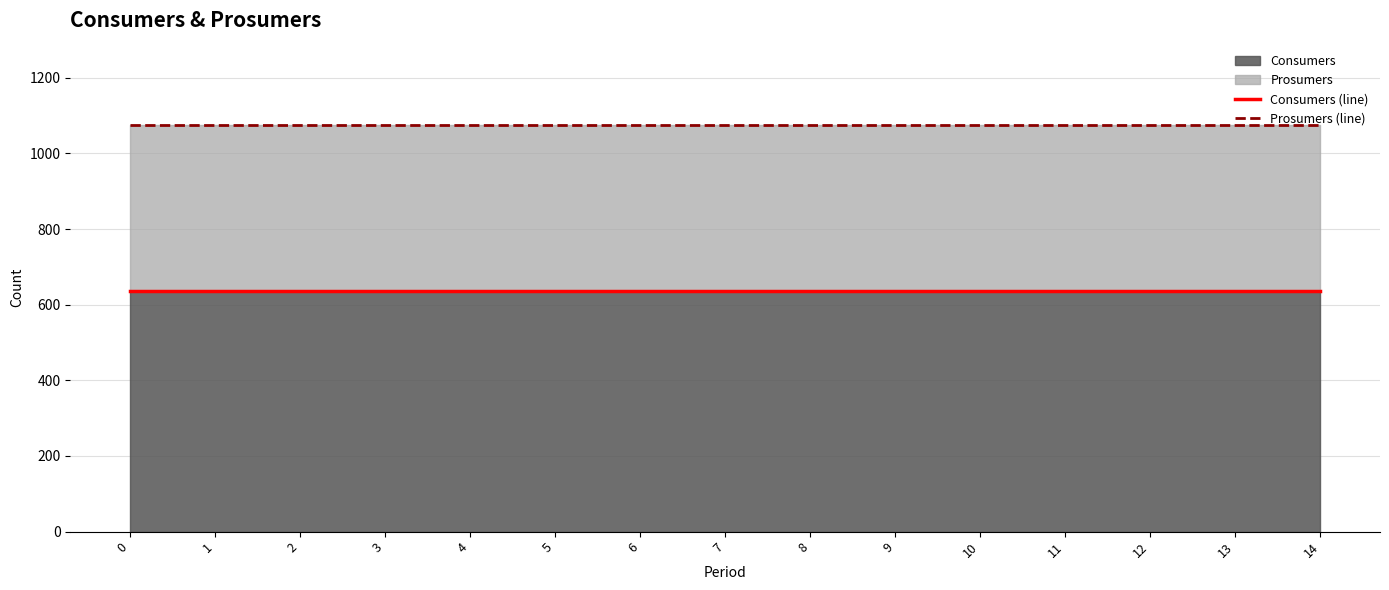

How many lines are shown in the chart?

2